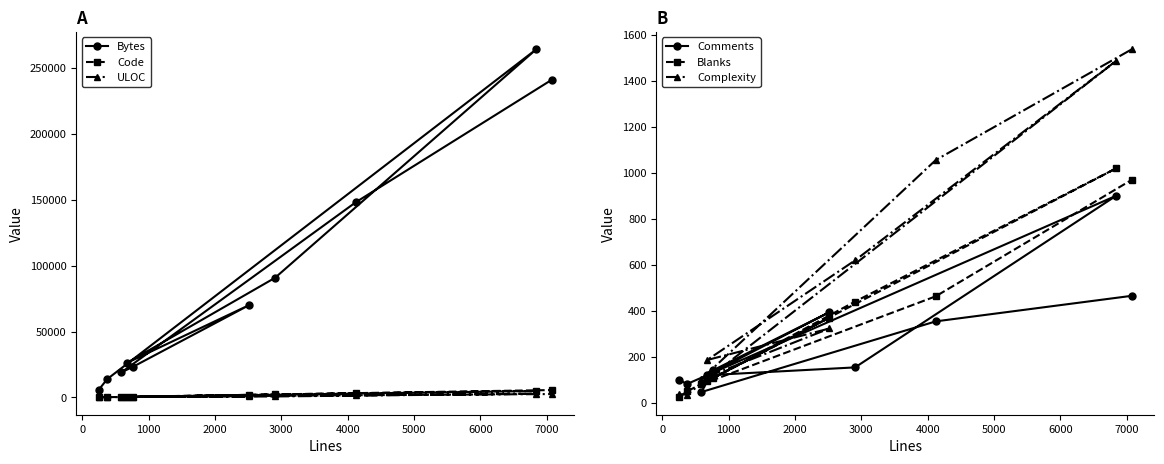

Which series has the largest range (max minus min)?

Bytes